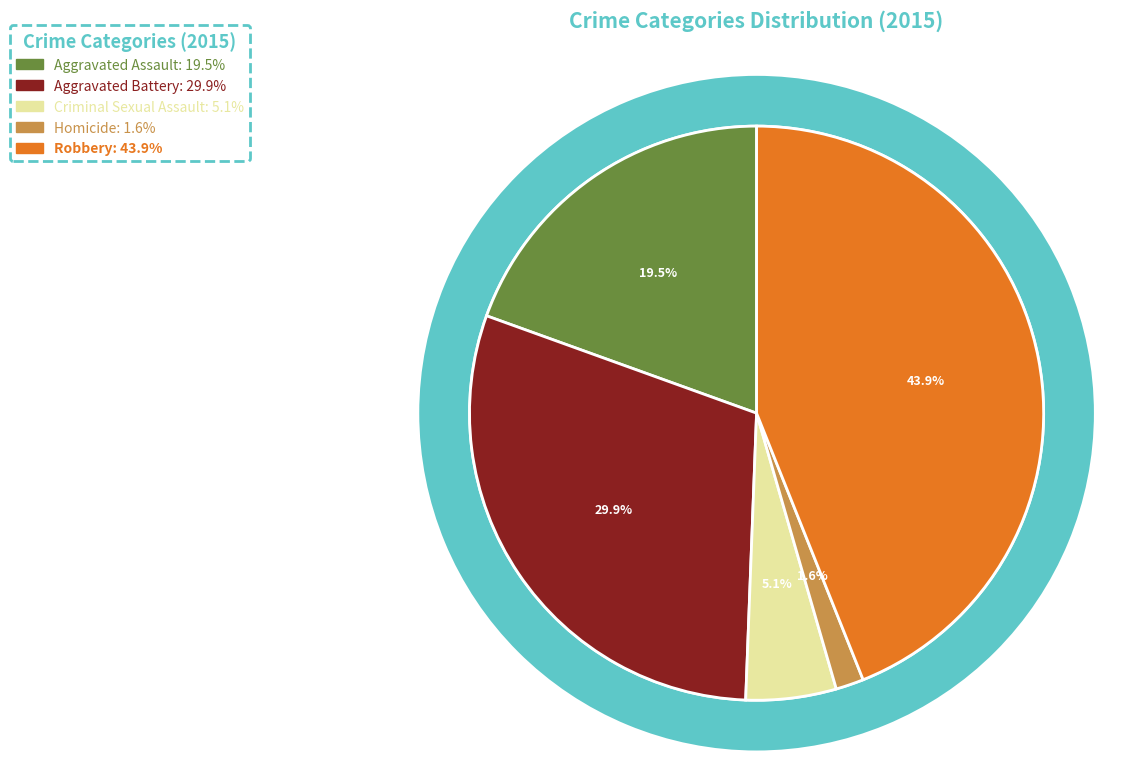

Which slice is the smallest?

Homicide